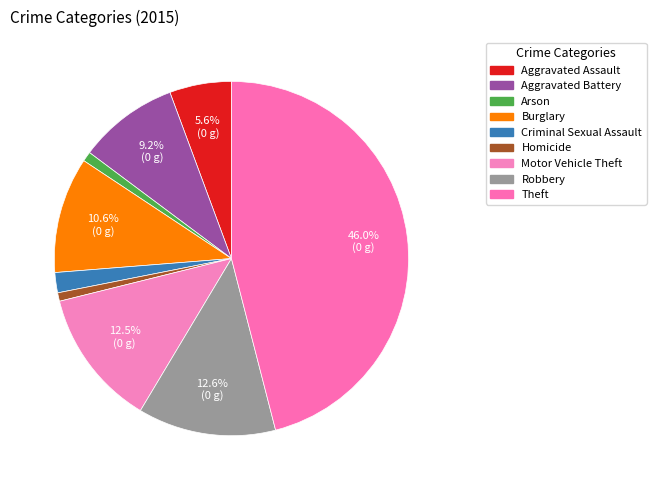

Which slice is the smallest?

Homicide